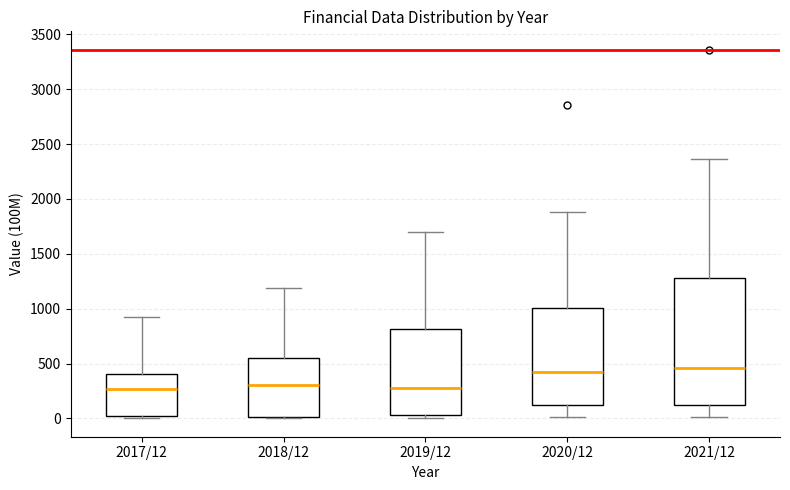

Which box is the tallest, from its lower edge to its upper edge?

2021/12